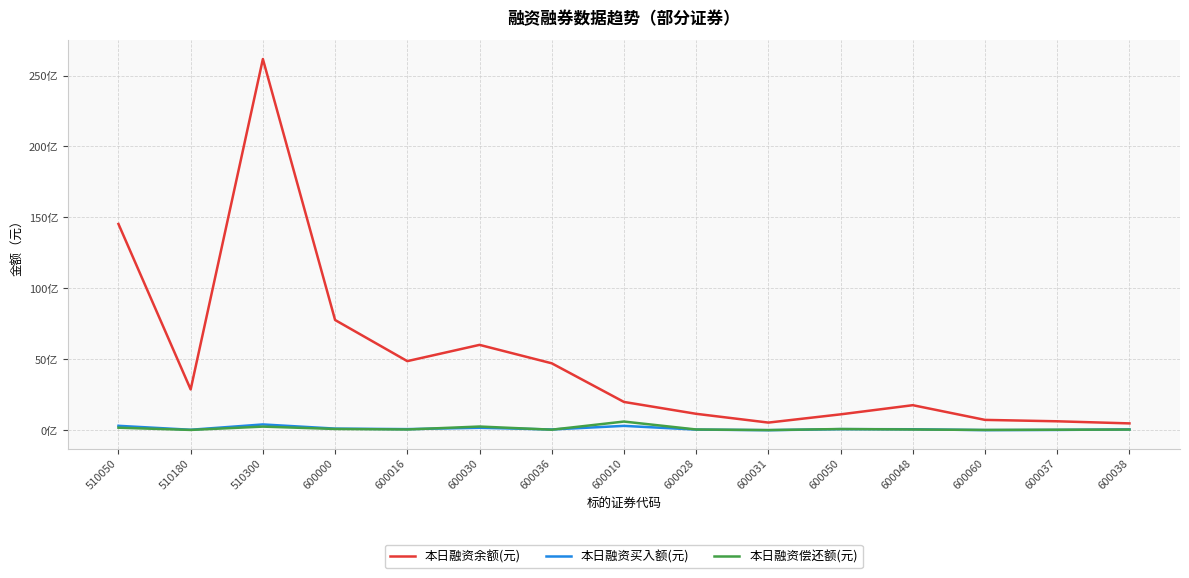

True or false: 本日融资余额(元) has more than 1 points higher than both neighbors.

True